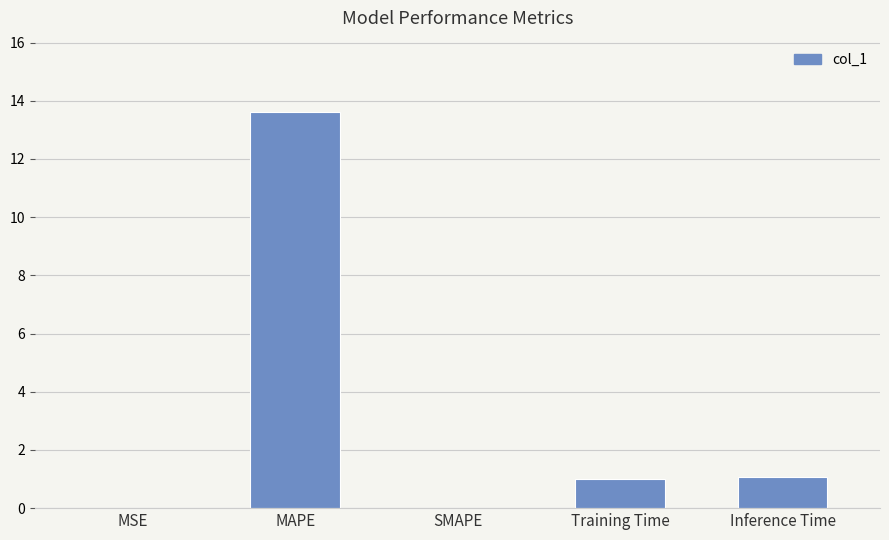

Is it true that the value at SMAPE is 5.3?

False